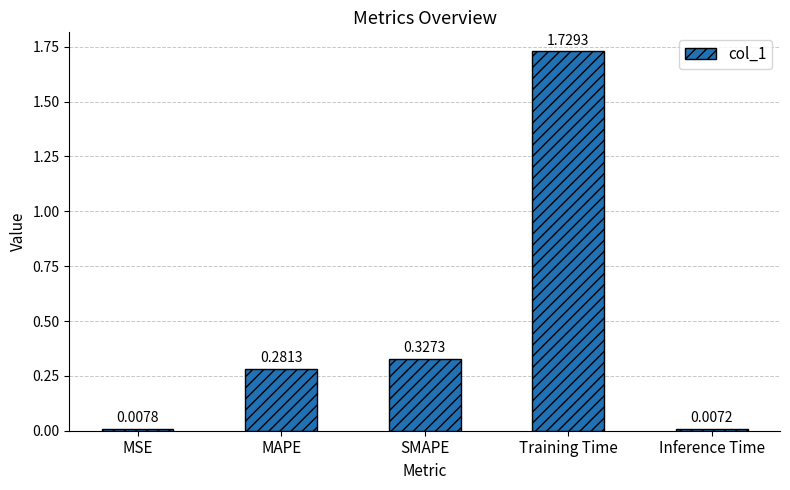

What is the sum of all values?

2.4